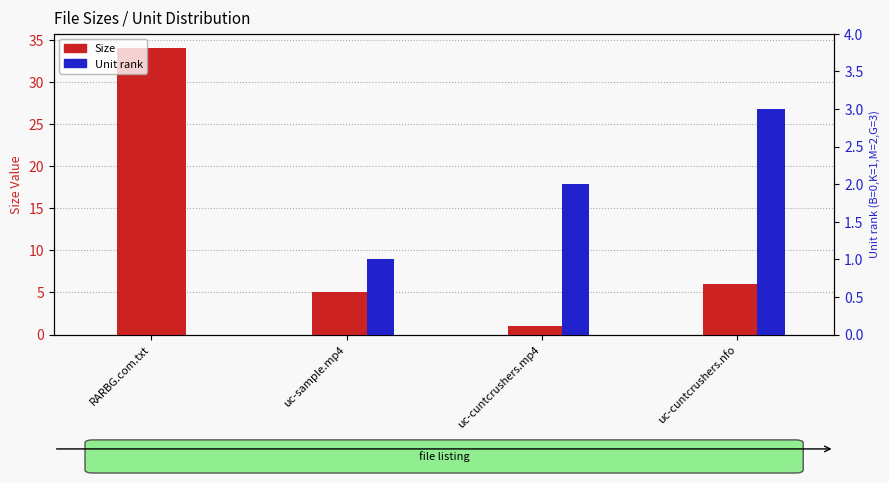

What is the difference between the maximum and minimum values in the Unit rank series?

3.0